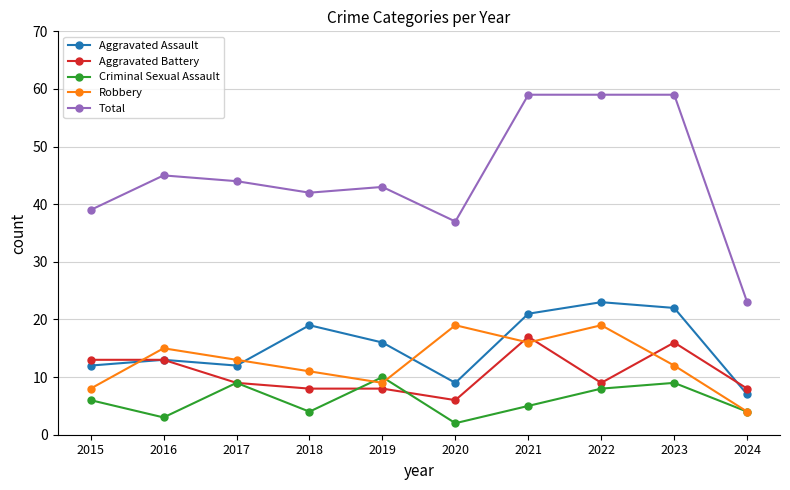

List the series in order of their peak value, highest first.

Total, Aggravated Assault, Robbery, Aggravated Battery, Criminal Sexual Assault